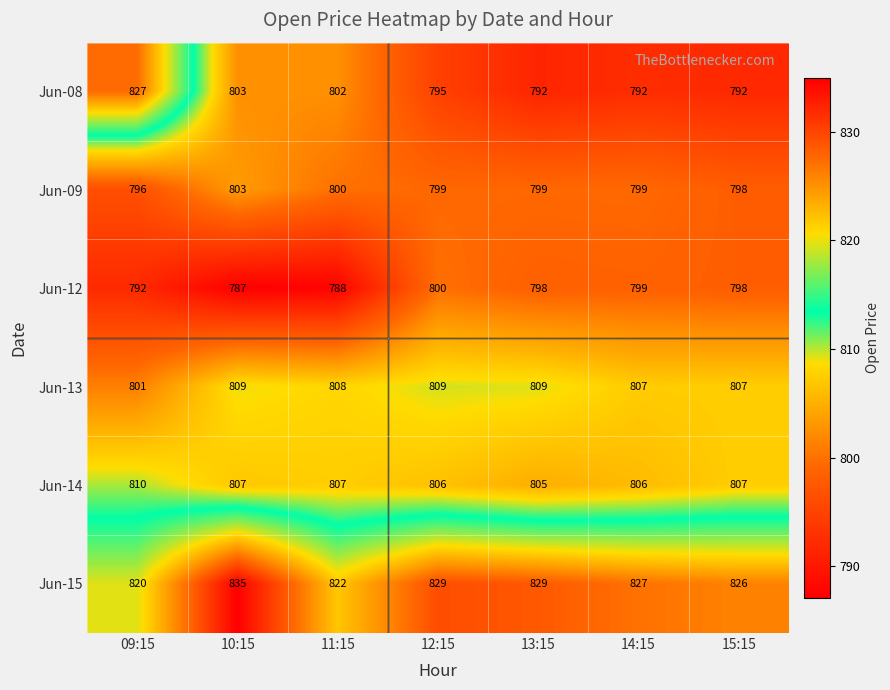

Is the value of Jun-08 at 14:15 greater than the value of Jun-09 at 15:15?

No